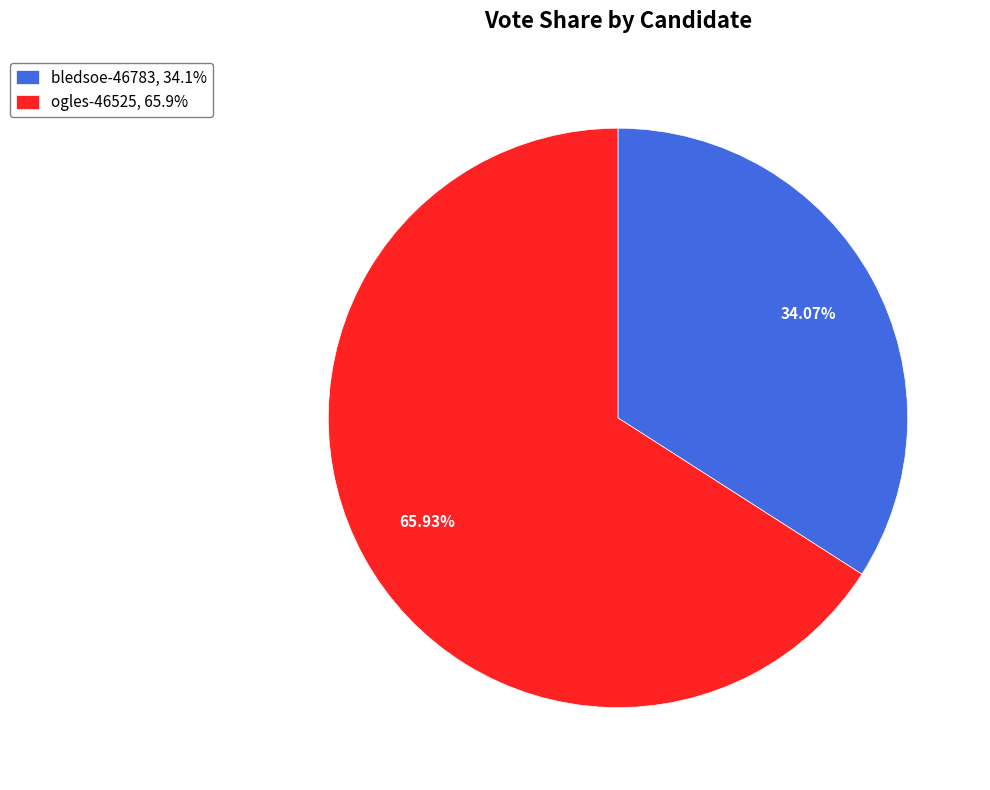

How many segments does this pie chart have?

2